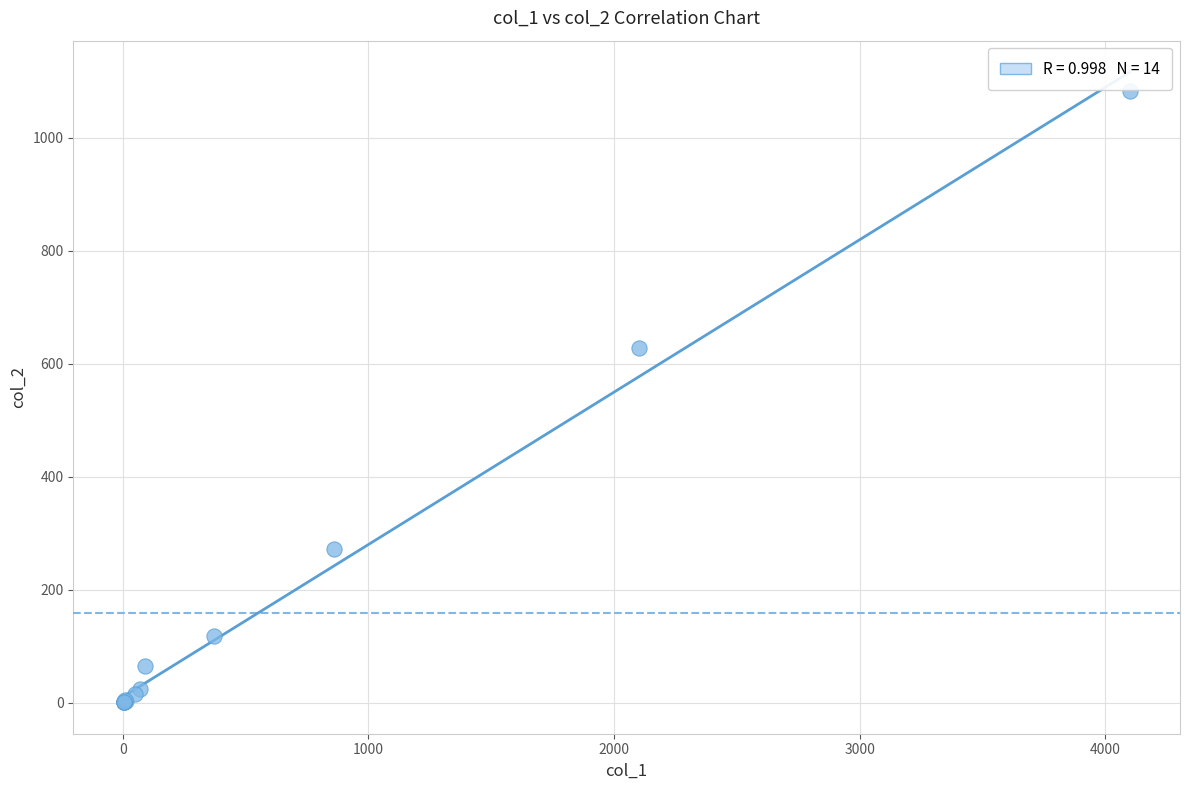

What Y value in the scatter plot is closest to 541?

627.5